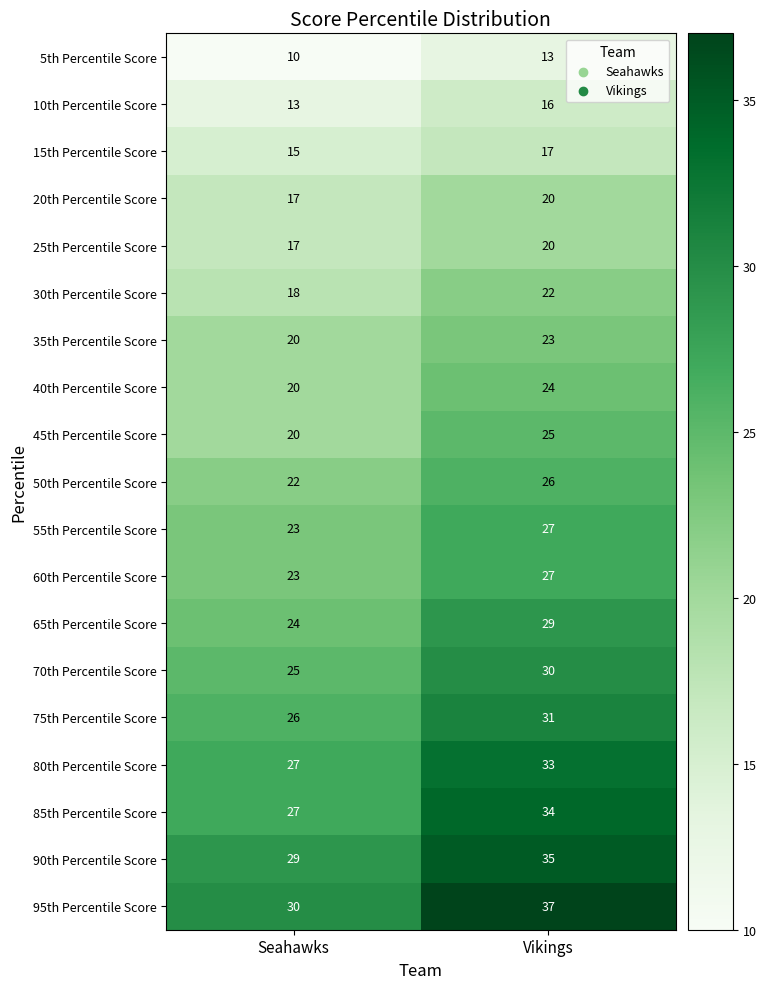

What is the spread (max minus min) of values at Vikings?

24